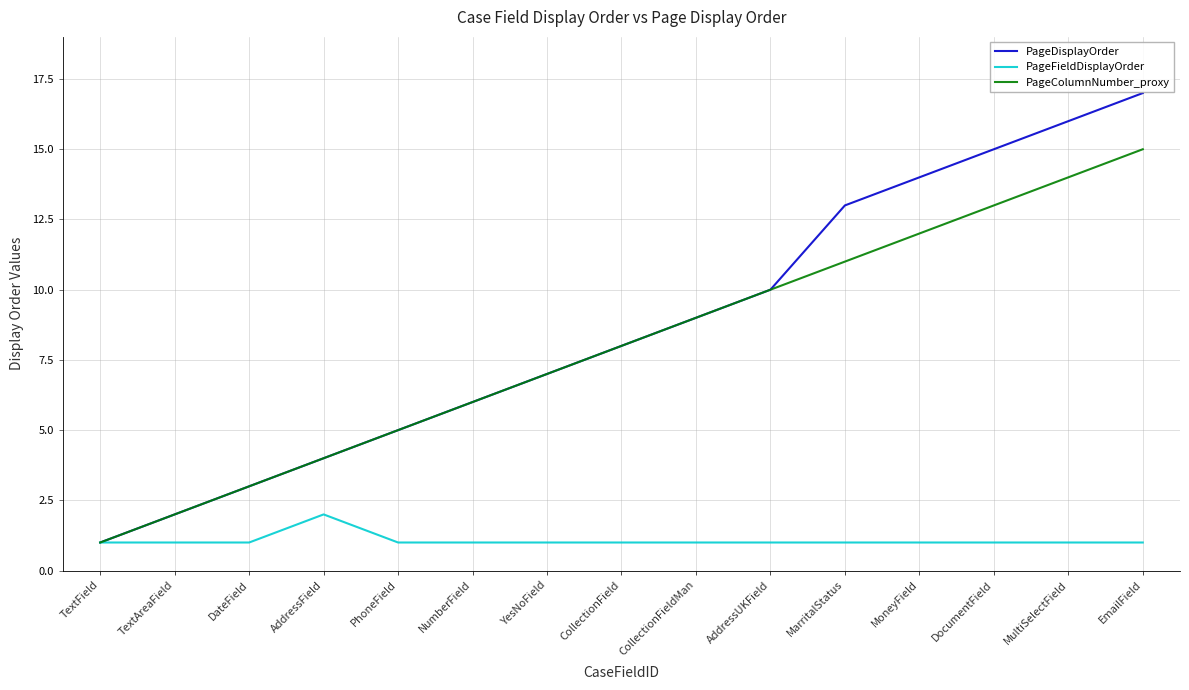

What position from the left is TextField?

1